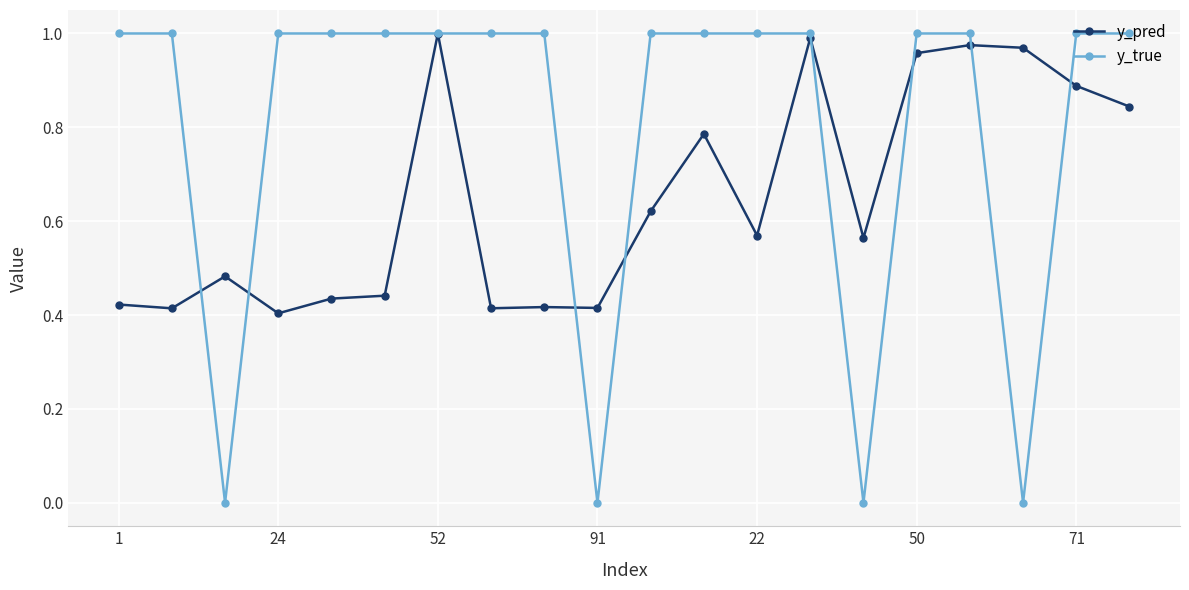

Which series ends up on top after the final intersection of y_pred and y_true?

y_true